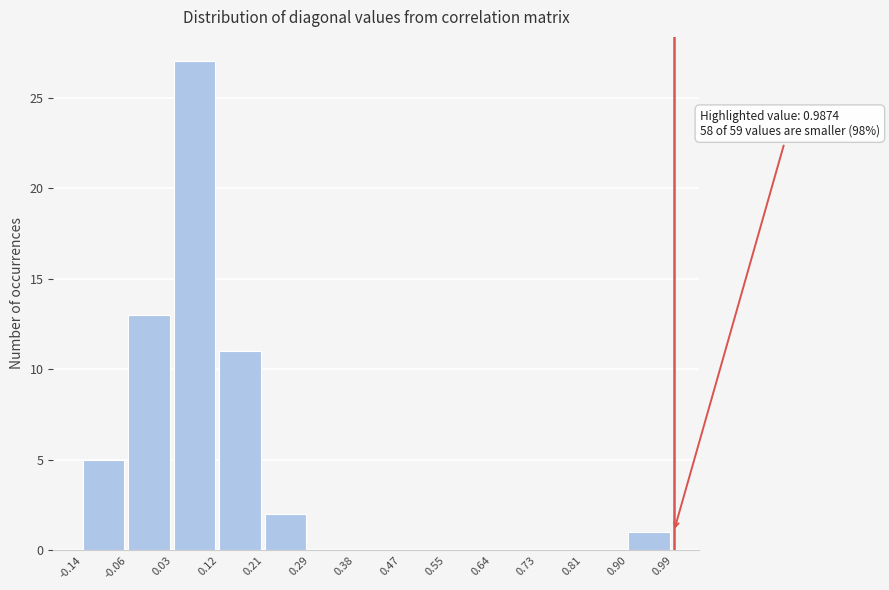

Over which range of the x-axis is the bar tallest?

0.03 to 0.12